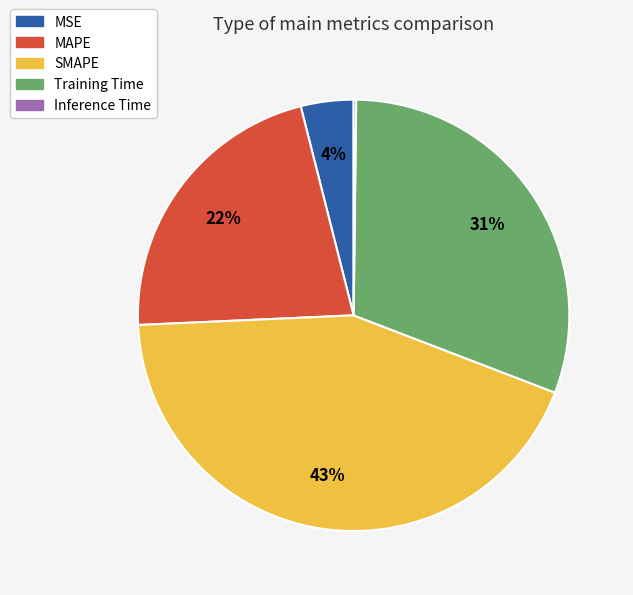

To the nearest percent, what is the difference between the Training Time and MSE slice percentages?

27%